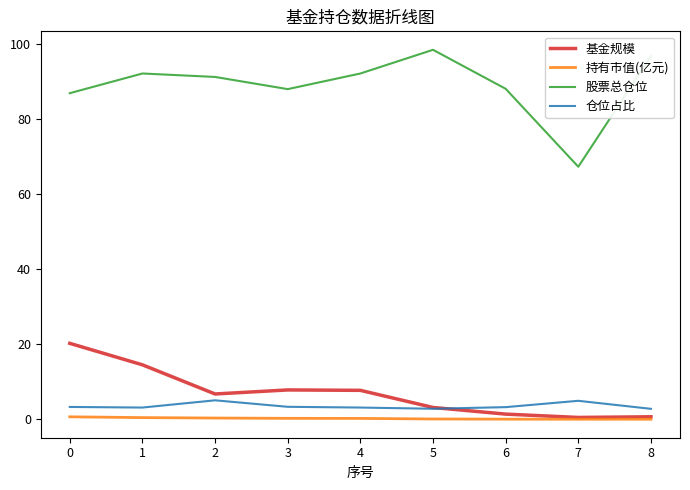

How many categories are shown in the chart?

9